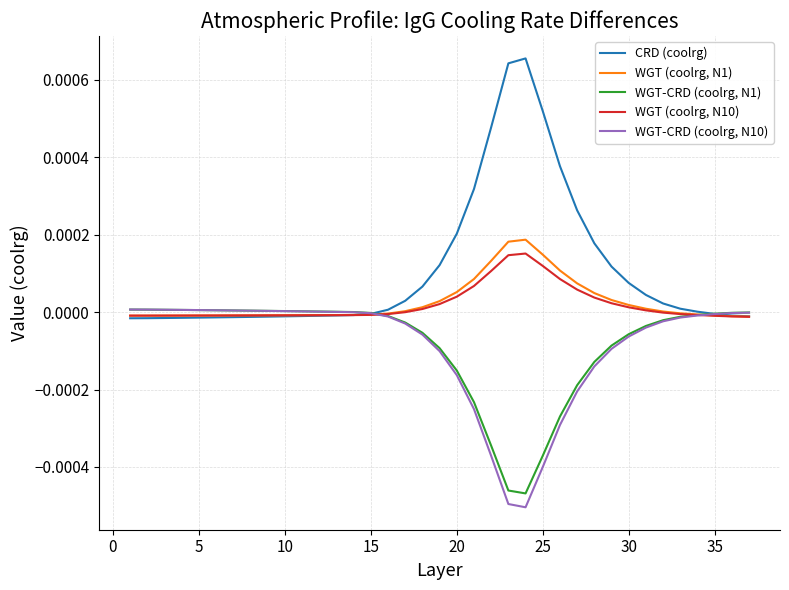

Which series has the widest spread of values?

CRD (coolrg)